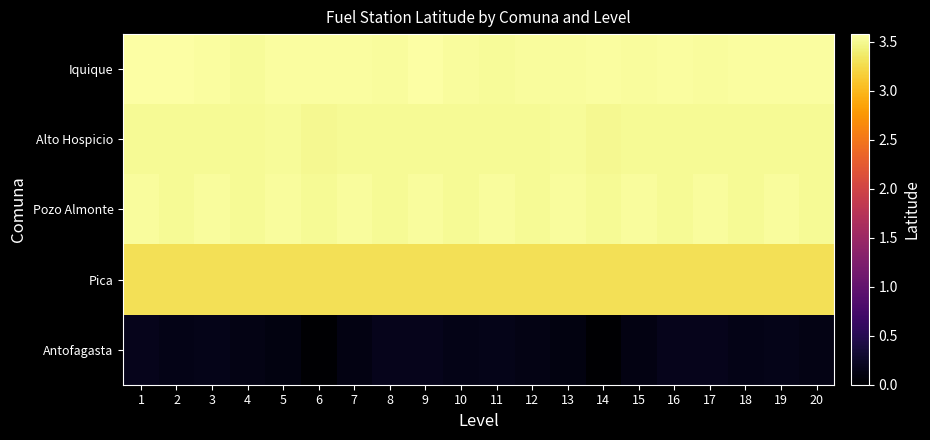

Count the number of categories in the chart.

20